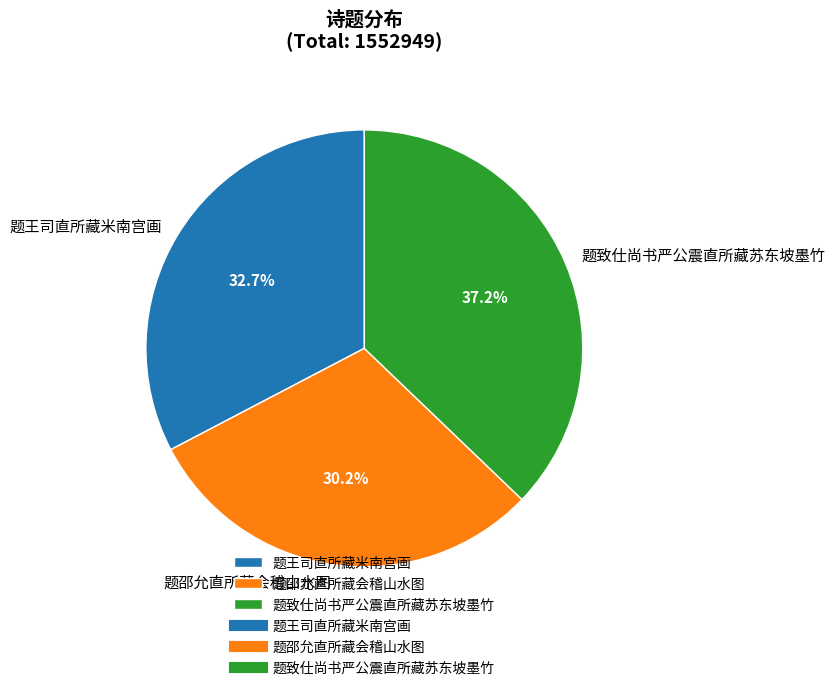

To the nearest percent, what is the combined percentage of 题致仕尚书严公震直所藏苏东坡墨竹 and 题邵允直所藏会稽山水图?

67%